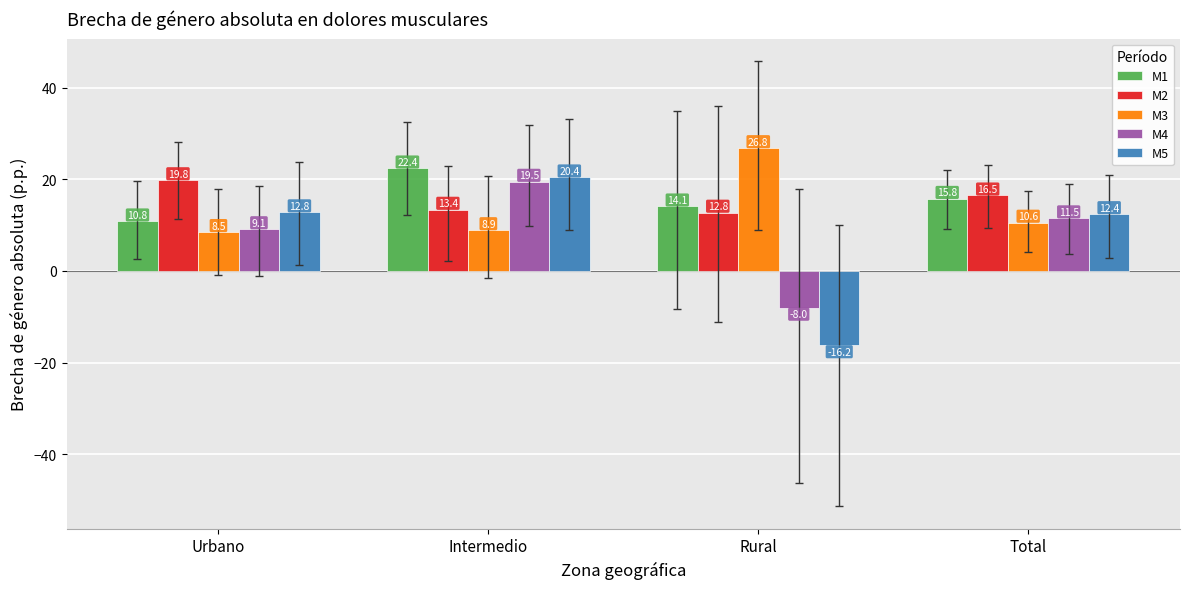

What is the difference between the M4 values at Total and Rural?

19.6